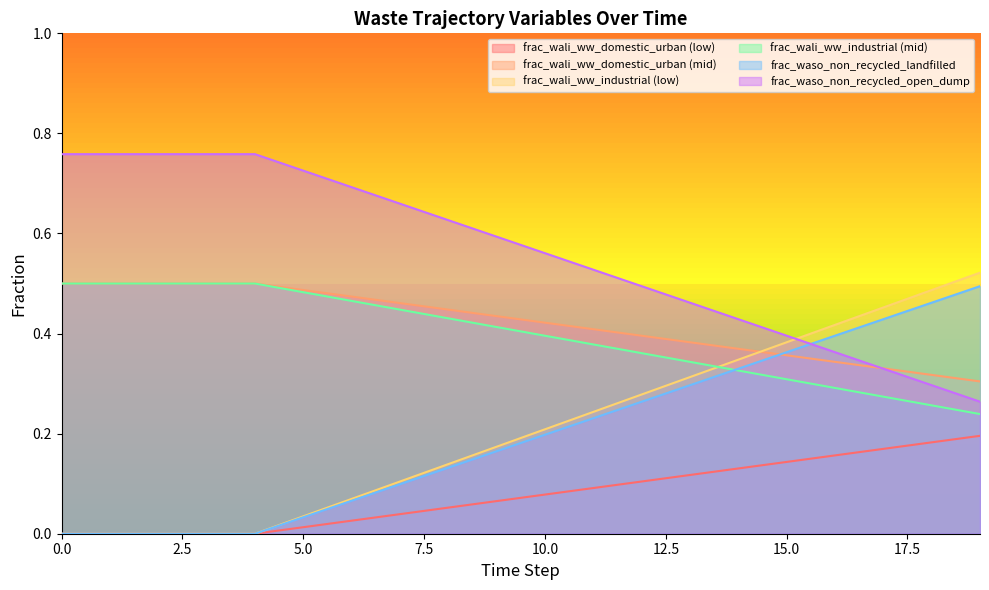

How many lines are shown in the chart?

6